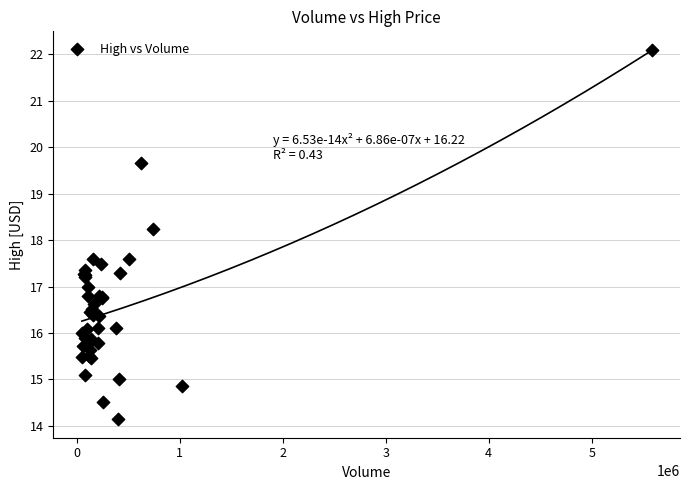

What Y value in the scatter plot is closest to 18?

18.2